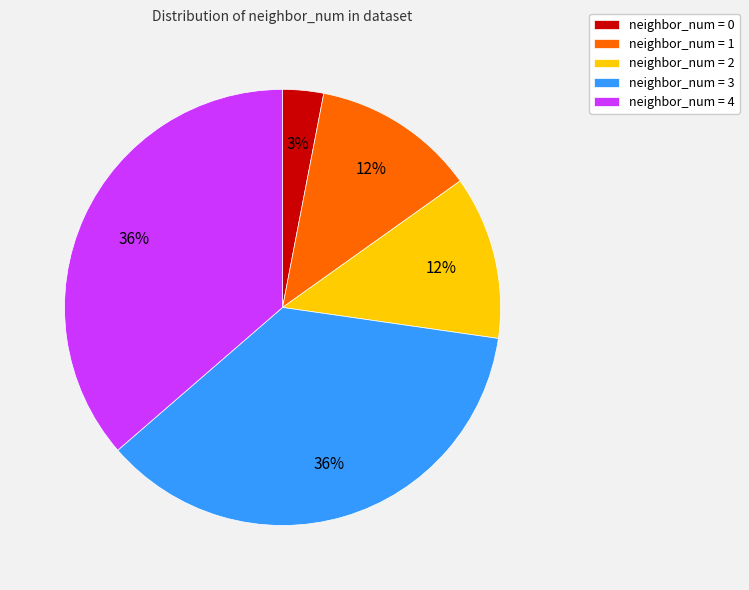

To the nearest percent, what is the average slice percentage?

20%